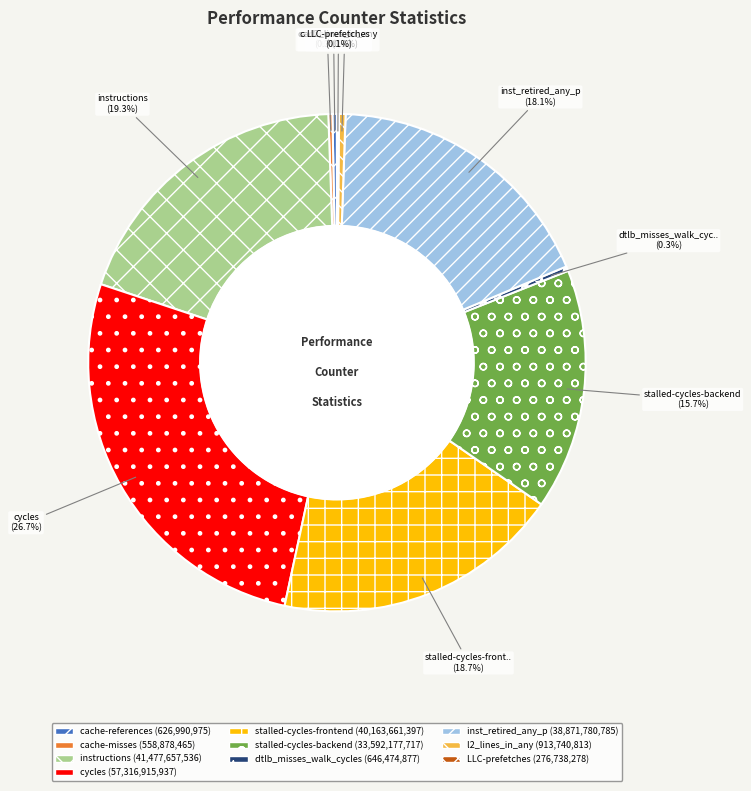

Is there any slice that represents more than half of the pie?

No